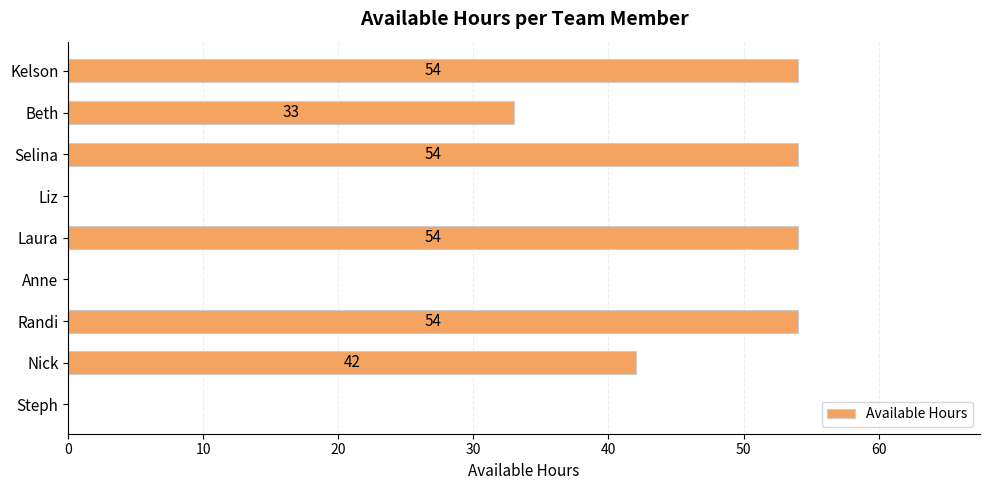

What is the sum of all values?

291